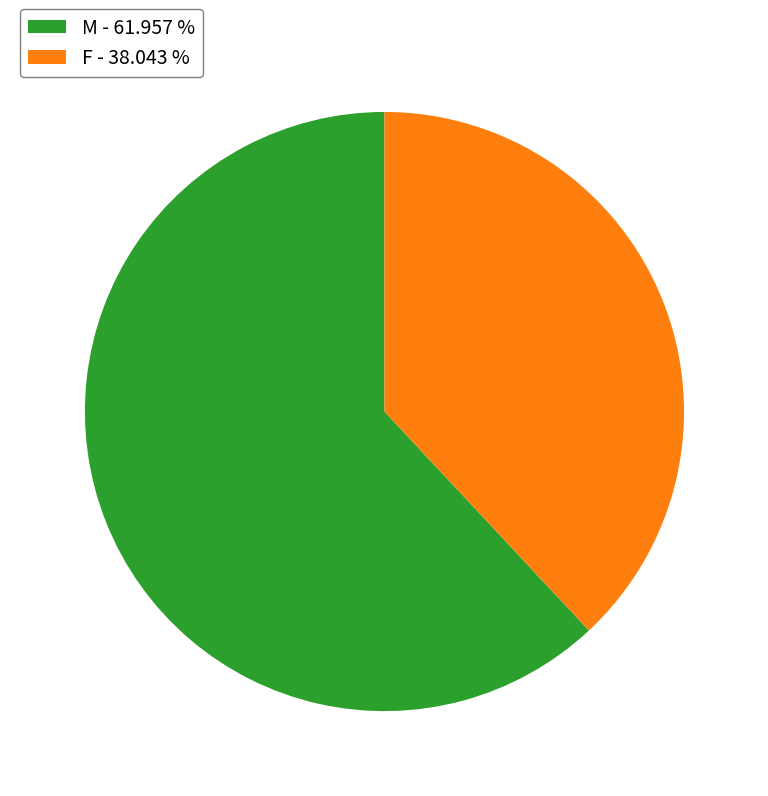

Is F - 38.043 % the majority of the pie?

No